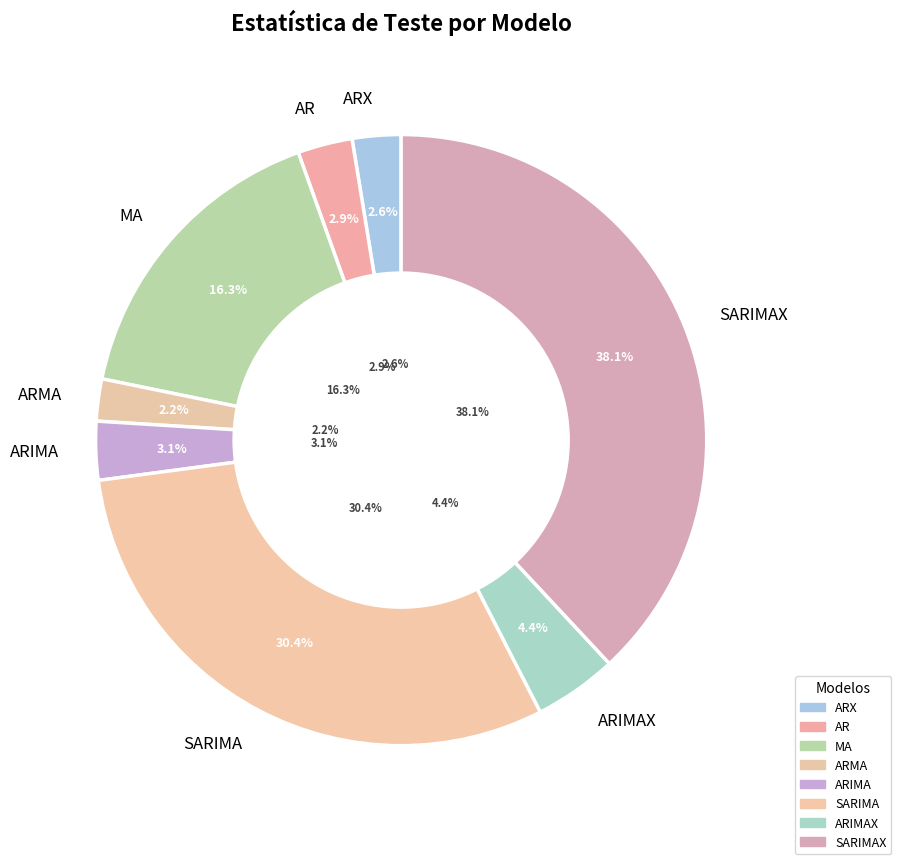

To the nearest percent, what is the average slice percentage?

12%